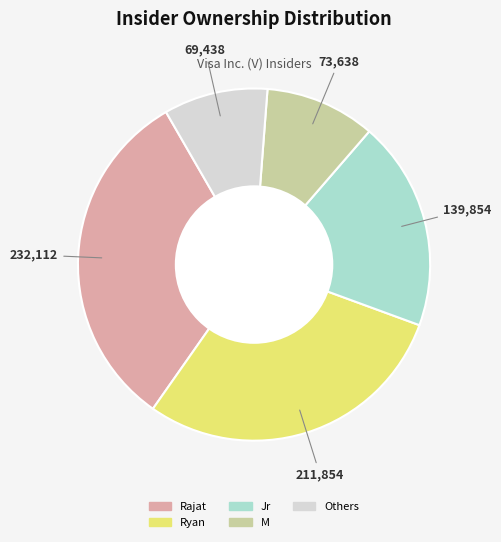

Does any single category account for the majority?

No